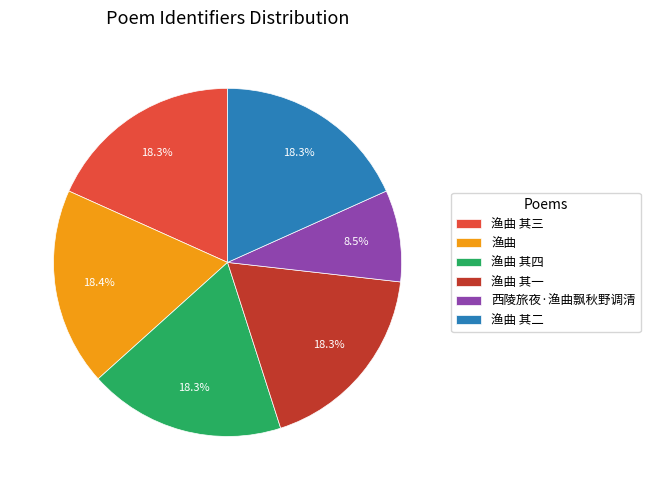

Which has a higher value, 渔曲 其二 or 西陵旅夜·渔曲飘秋野调清?

渔曲 其二